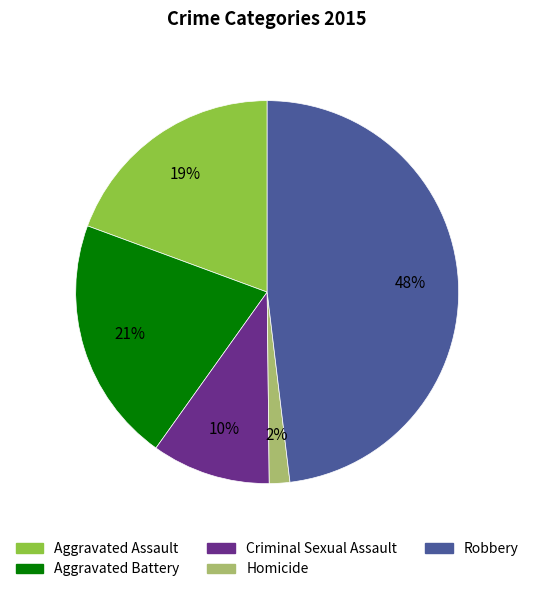

What is the ratio of the value at Aggravated Battery to the value at Aggravated Assault?

1.1